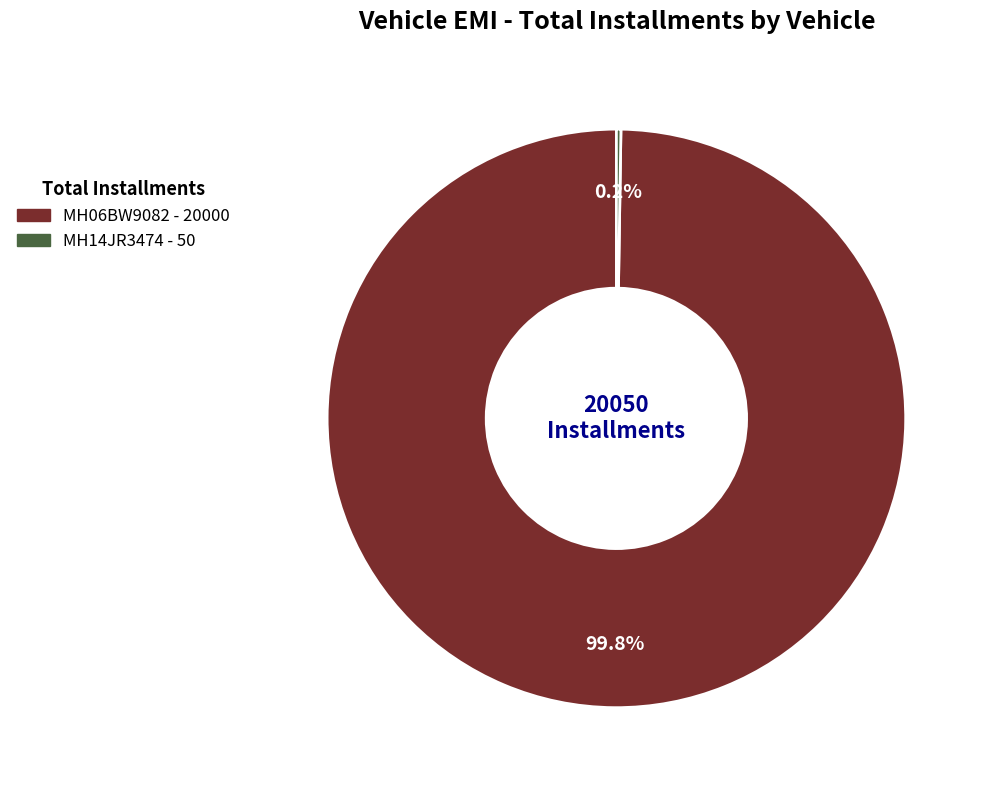

To the nearest percent, what is the difference between the largest and smallest slice percentages?

100%